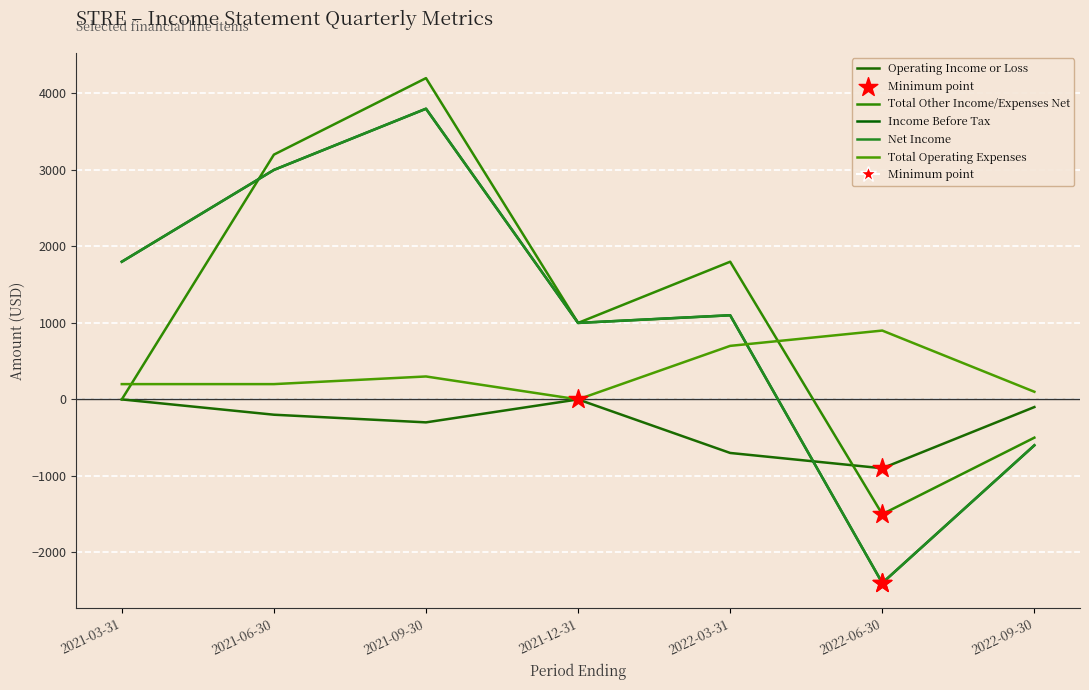

What is the total value across all series at 2022-09-30?

-1700